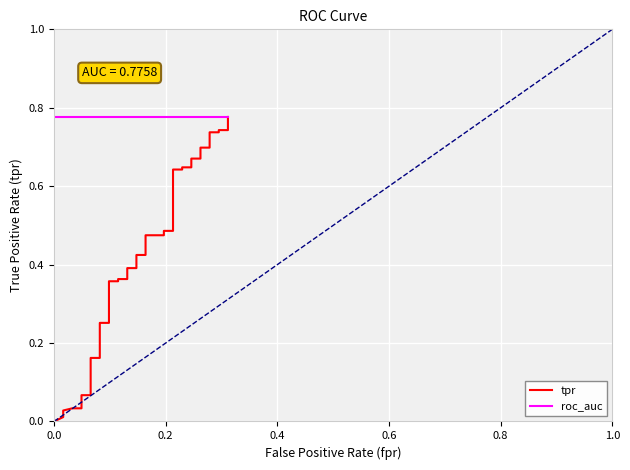

How many lines are shown in the chart?

2